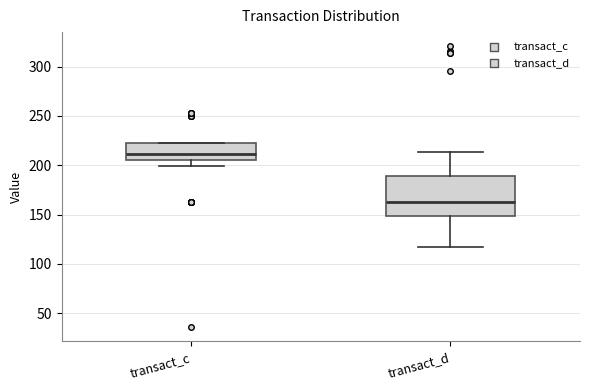

Reading left to right, transcribe this box plot: for each box, give where its median line is, the range the box spans, and where its two whiskers end, as read against the y-axis. The values are not printed on the chart, so give them approximately, as read against the axis.

transact_c: median 210, box 205 to 220, whiskers 200 to 220
transact_d: median 165, box 150 to 190, whiskers 115 to 215